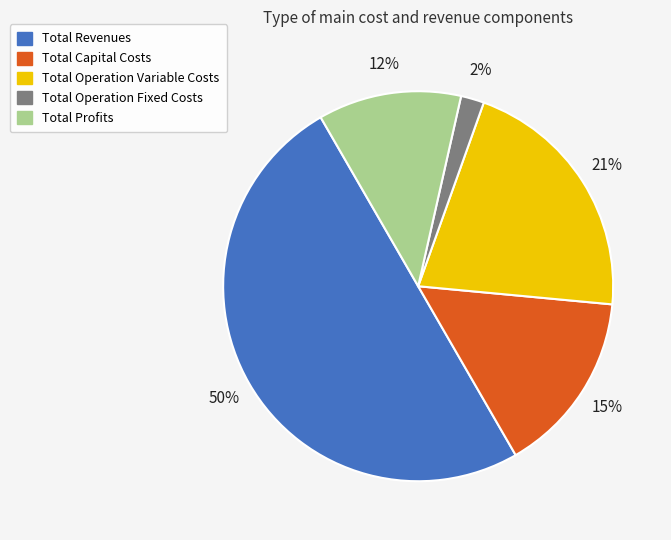

True or false: Total Profits accounts for 19% of the total.

False